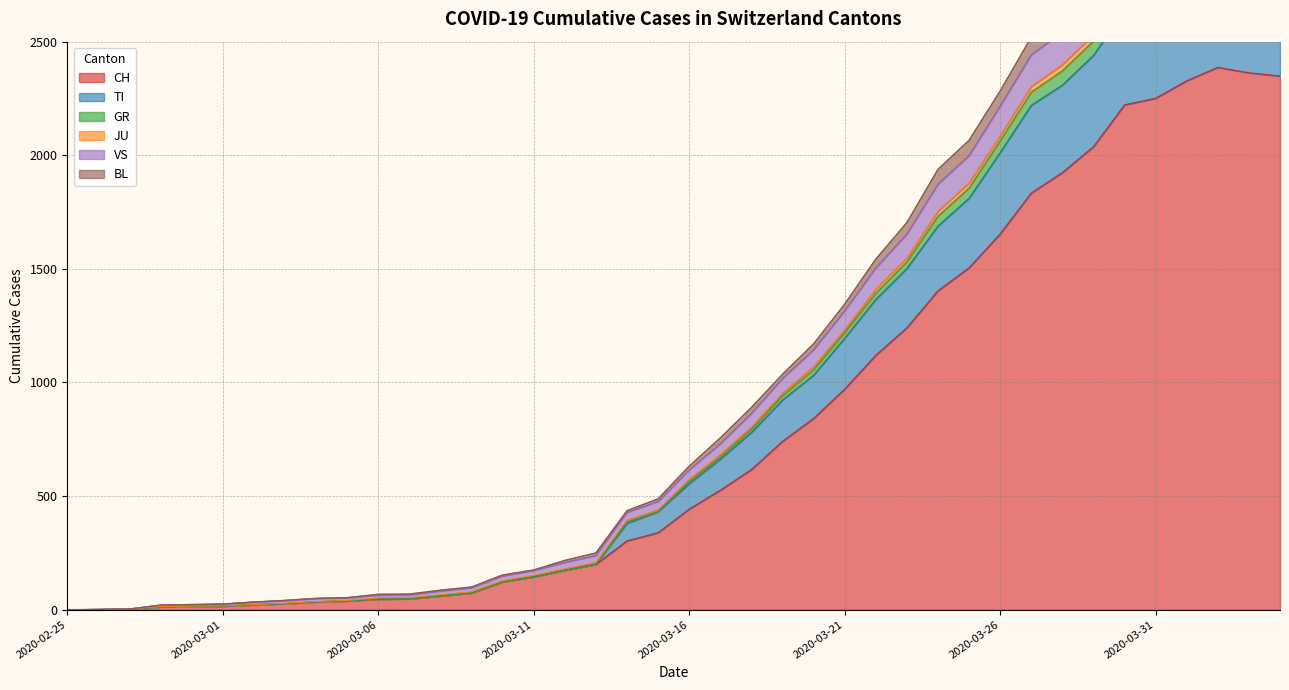

What is the maximum value for CH?

2387